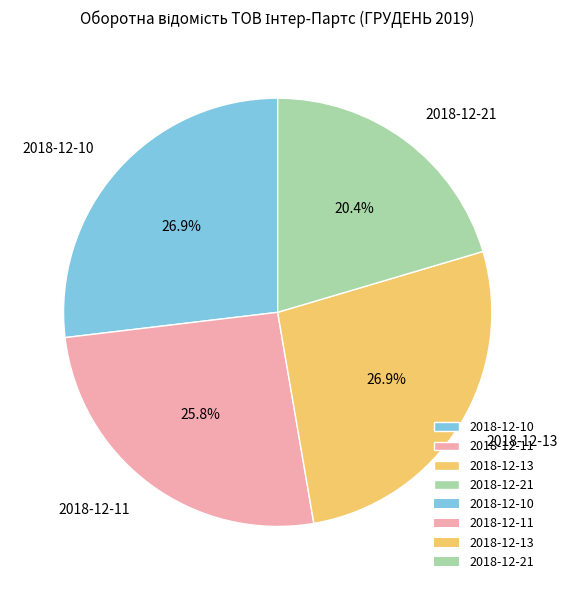

Is it true that 2018-12-10 is 27% of the pie?

True